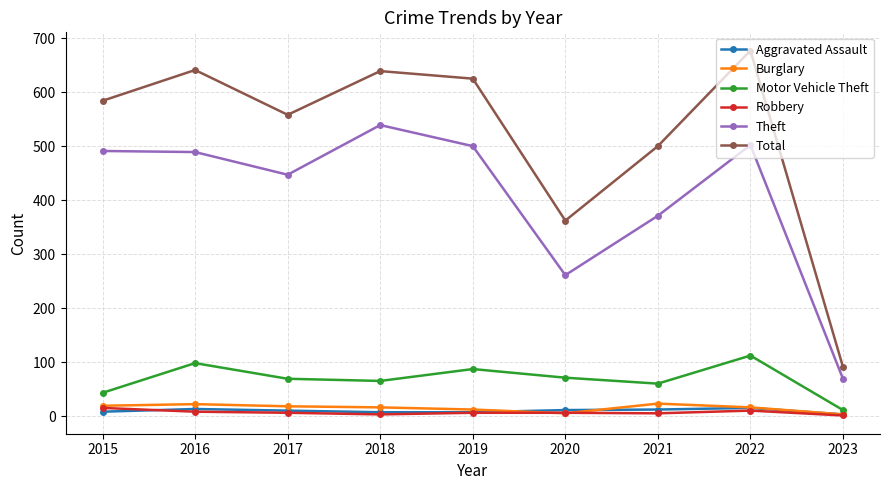

What is the sum of the Theft values at 2023 and 2020?

330